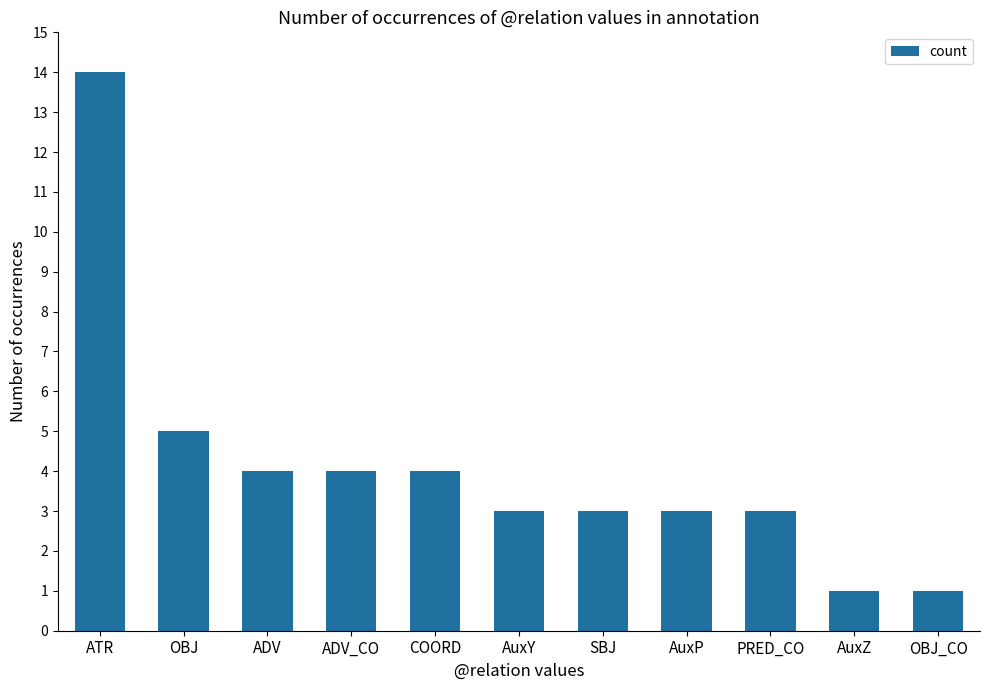

The value at COORD is 4. True or false?

True